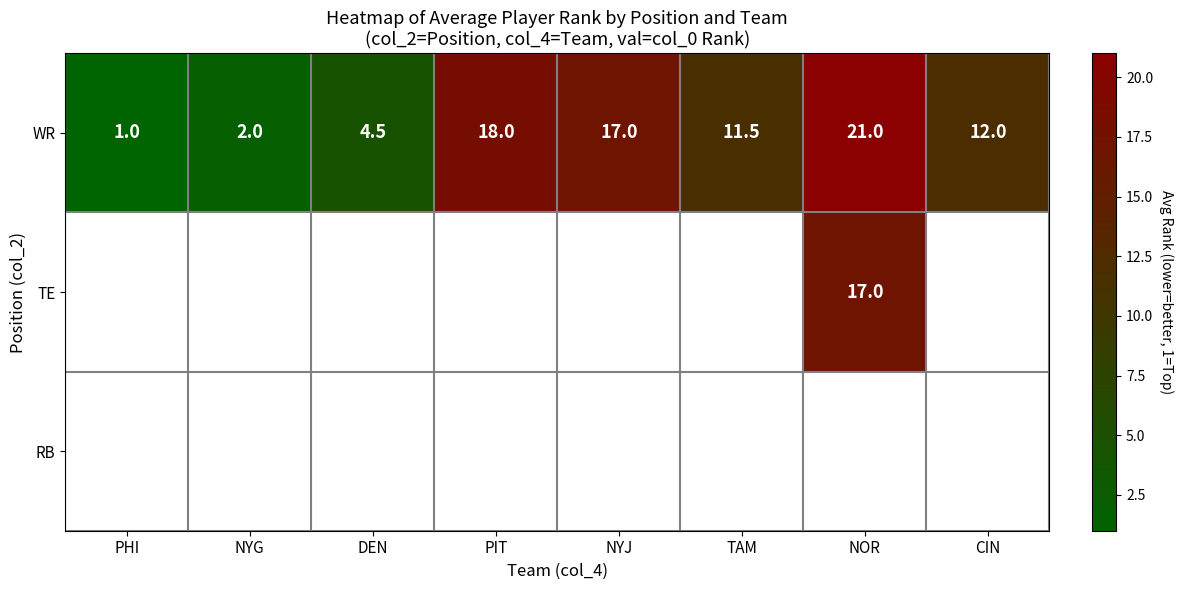

What is the difference between the maximum and minimum values in the WR series?

20.0